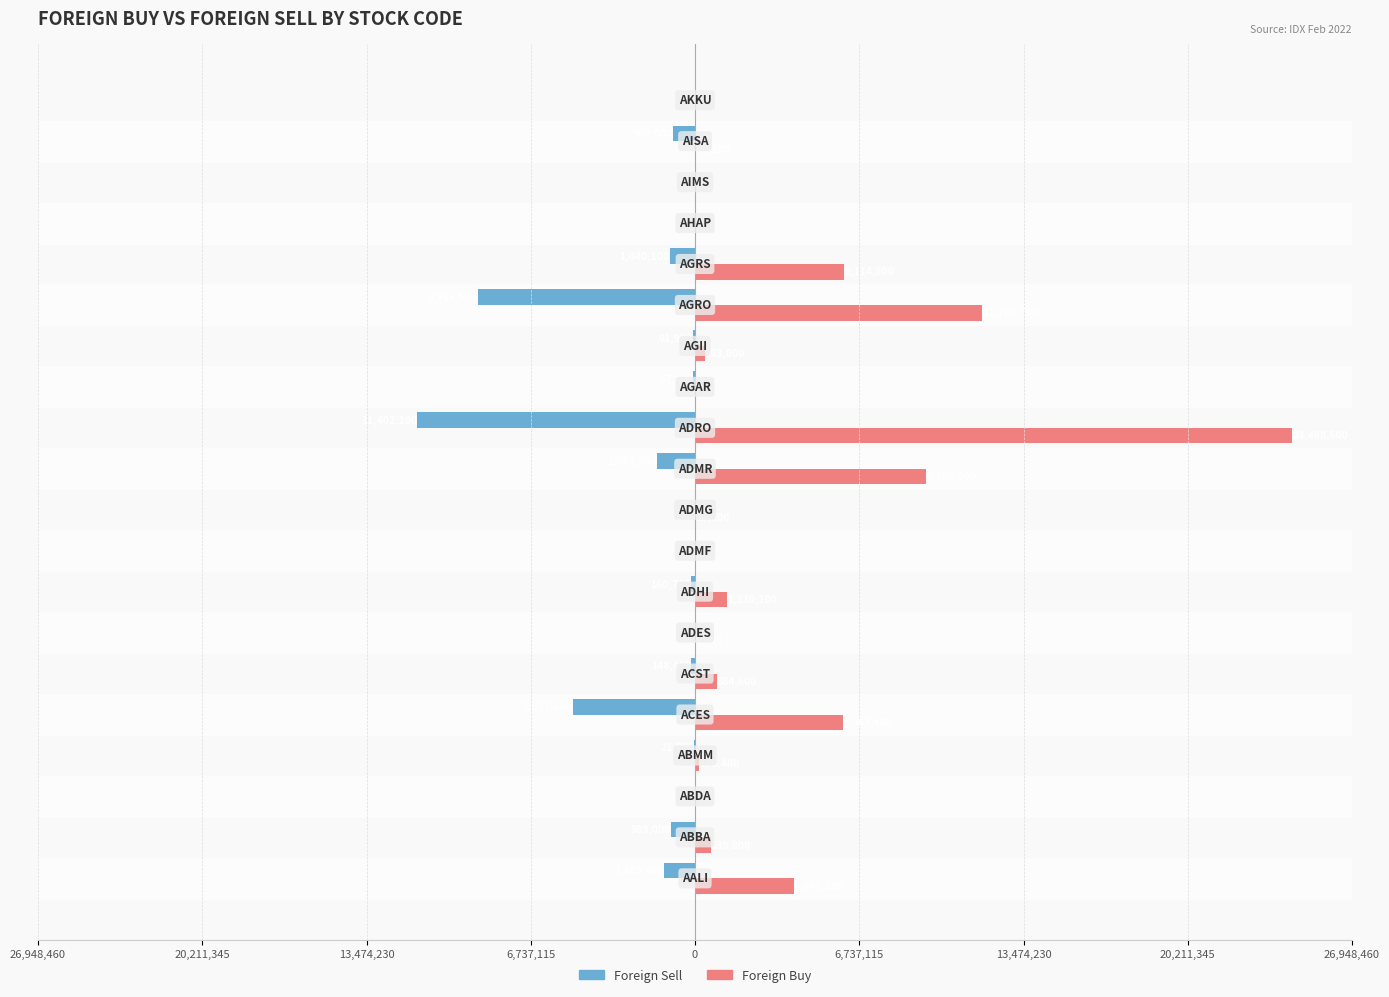

What are all the series names shown in the legend?

Foreign Sell, Foreign Buy